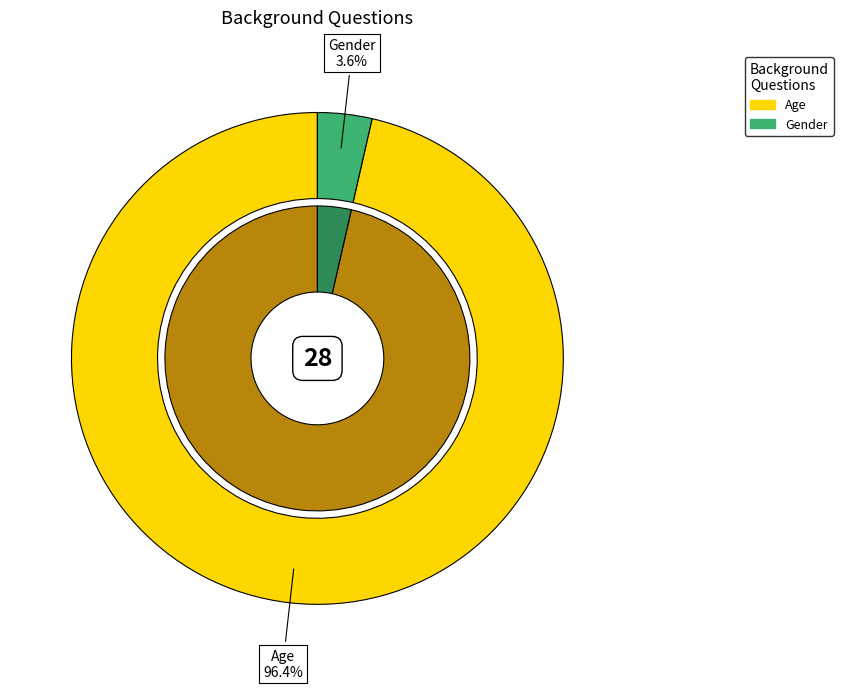

To the nearest percent, what percentage of the pie is Gender?

4%